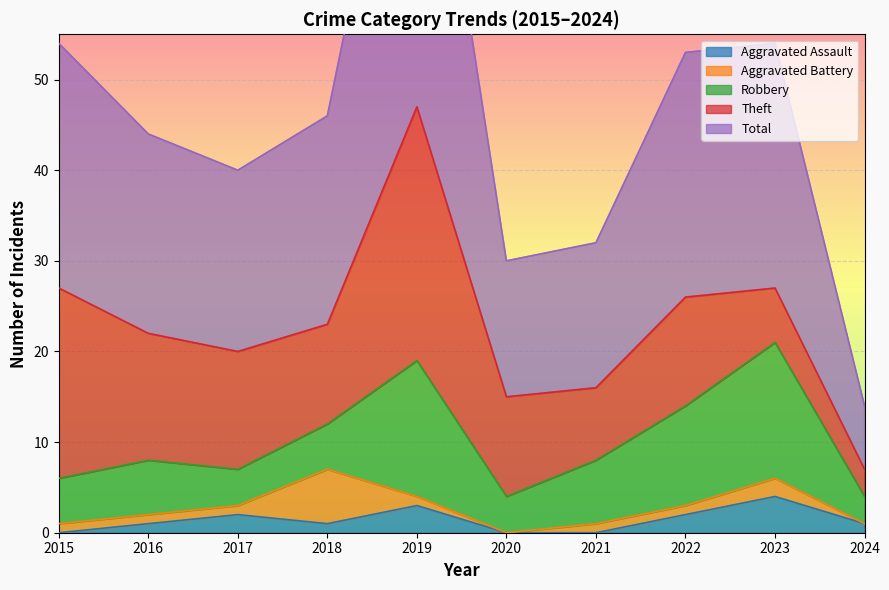

At which label is Robbery closest to 9?

2021